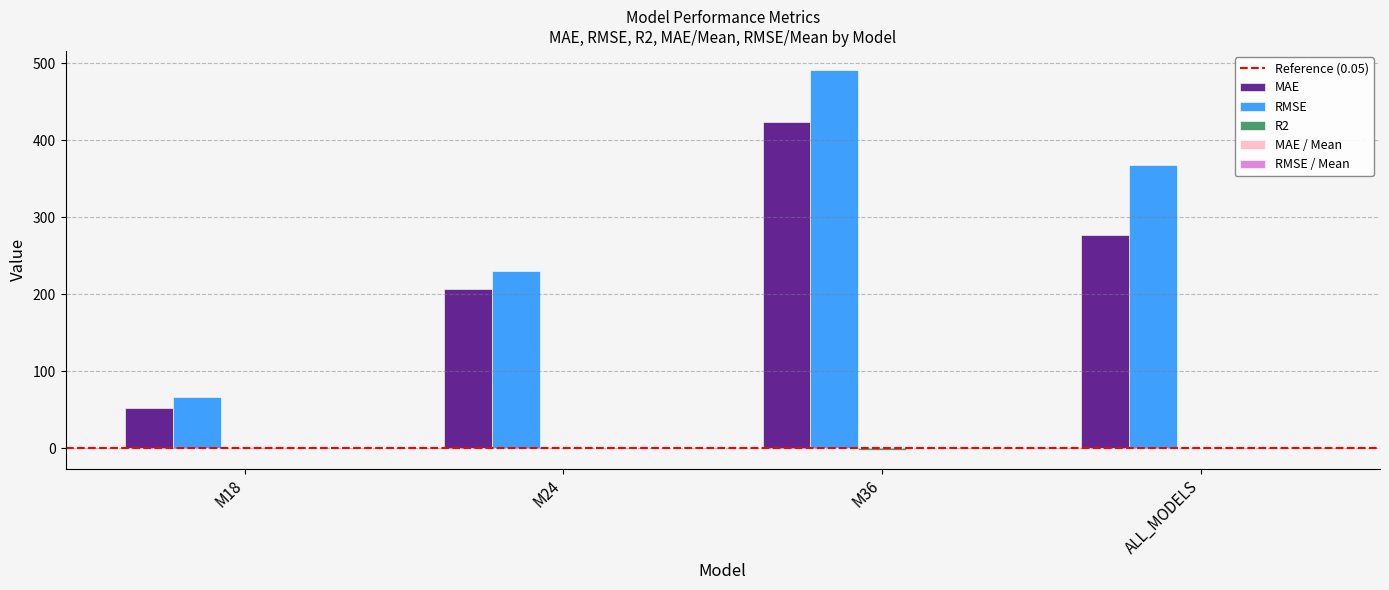

At which category is the sum across all series the highest?

M36